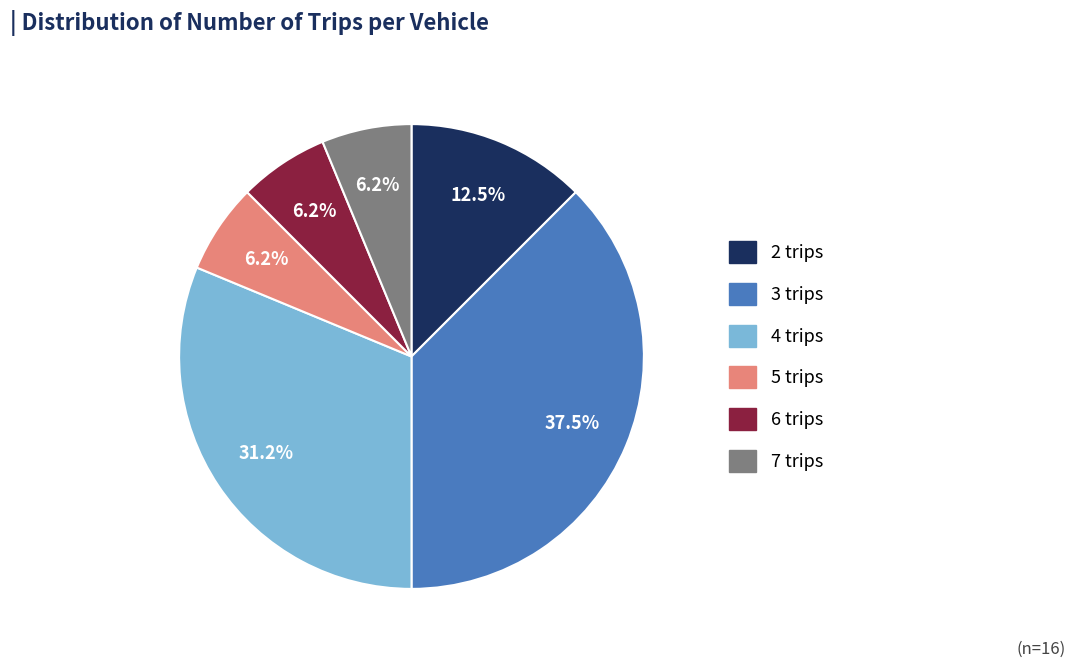

How many slices are in this pie chart?

6